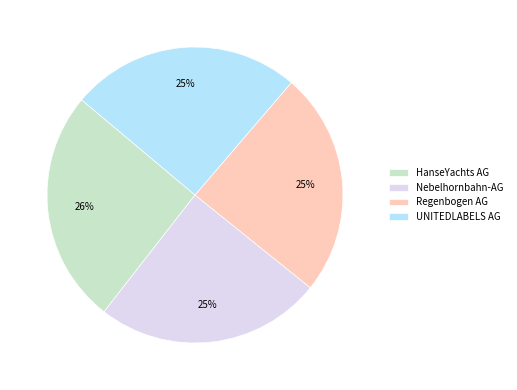

To the nearest percent, what is the difference between the largest and smallest slice percentages?

1%